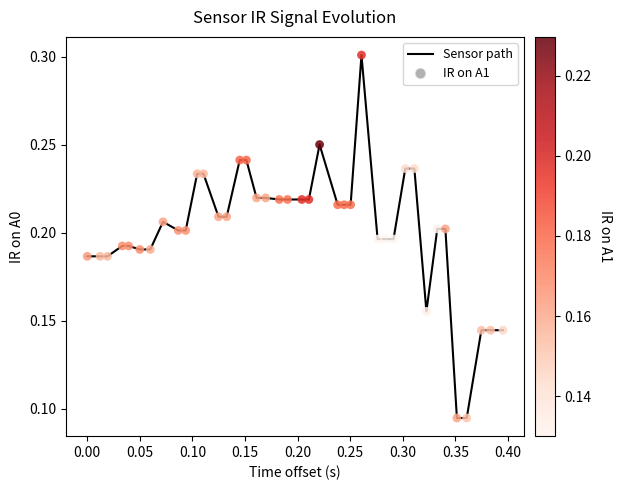

How many lines are shown in the chart?

1